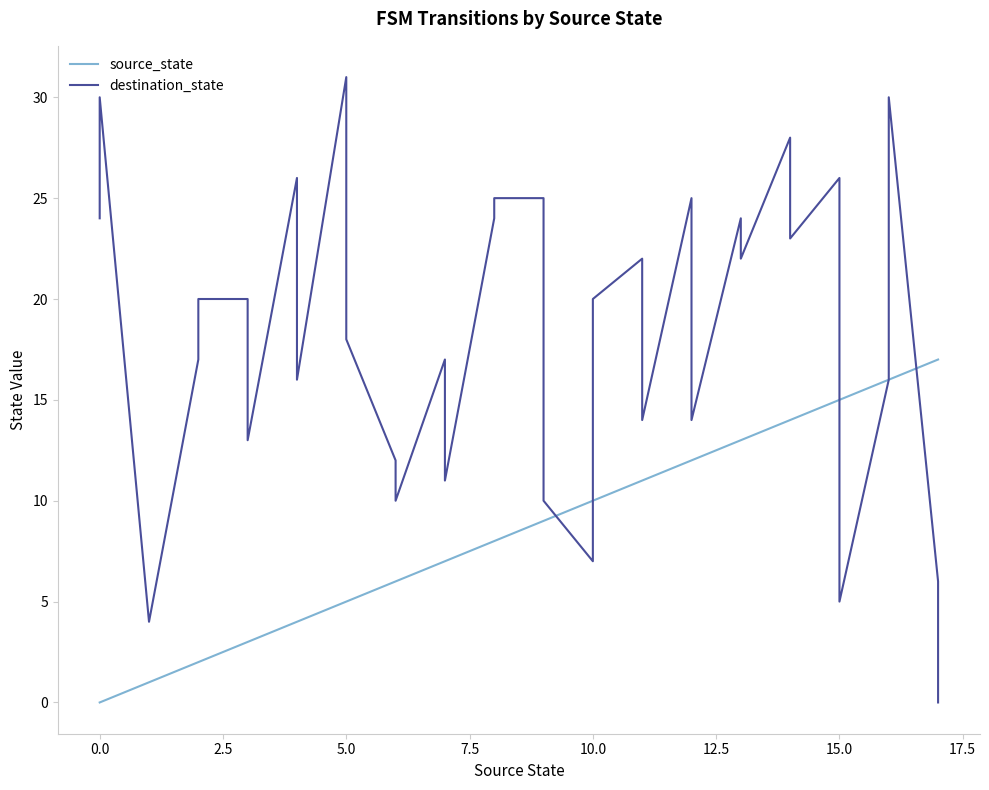

Reading right to left, what are all the values shown in this chart?

source_state: 17	17	16	16	15	15	14	14	13	13	12	12	11	11	10	10	9	9	8	8	7	7	6	6	5	5	4	4	3	3	2	2	1	1	0	0
destination_state: 0	6	30	16	5	26	23	28	22	24	14	25	14	22	20	7	10	25	25	24	11	17	10	12	18	31	16	26	13	20	20	17	4	4	30	24